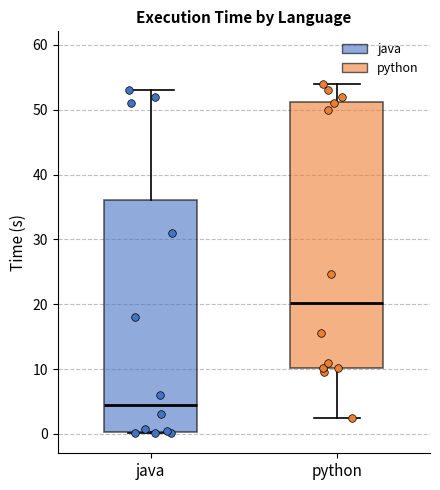

Reading left to right, read every box against the y-axis: the position of its median line, the range the box covers, and the ends of its whiskers. The values are not printed on the chart, so give them approximately, as read against the axis.

java: median 5, box 0 to 36, whiskers 0 to 53
python: median 20, box 10 to 51, whiskers 2 to 54